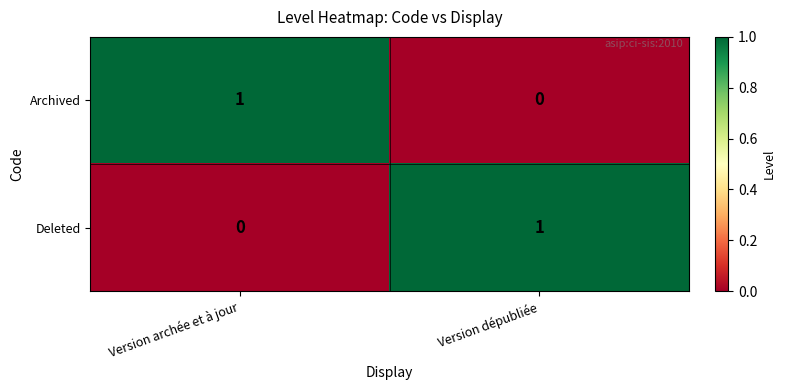

Reading right to left, extract all data points from this chart.

Archived: Version dépubliée=0	Version archée et à jour=1
Deleted: Version dépubliée=1	Version archée et à jour=0